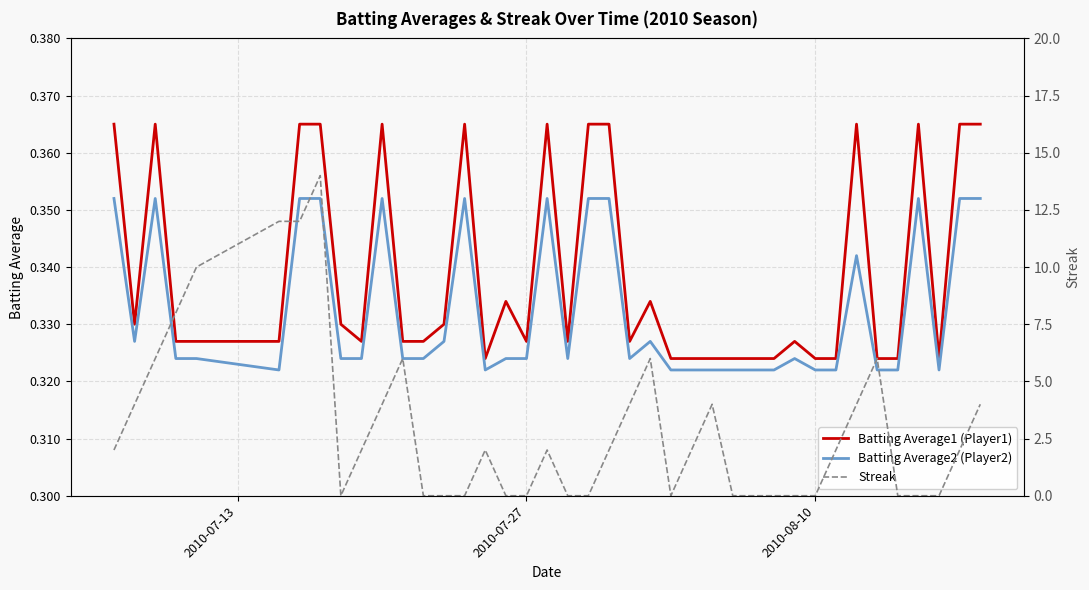

True or false: Batting Average2 (Player2) and Batting Average1 (Player1) cross at least once.

False